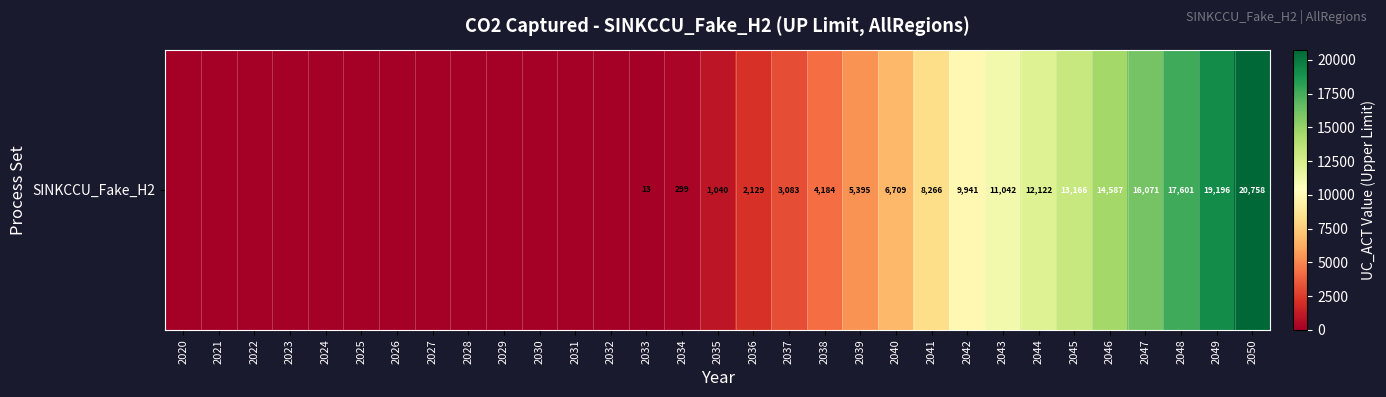

The value at 2044 is 20744.5. True or false?

False